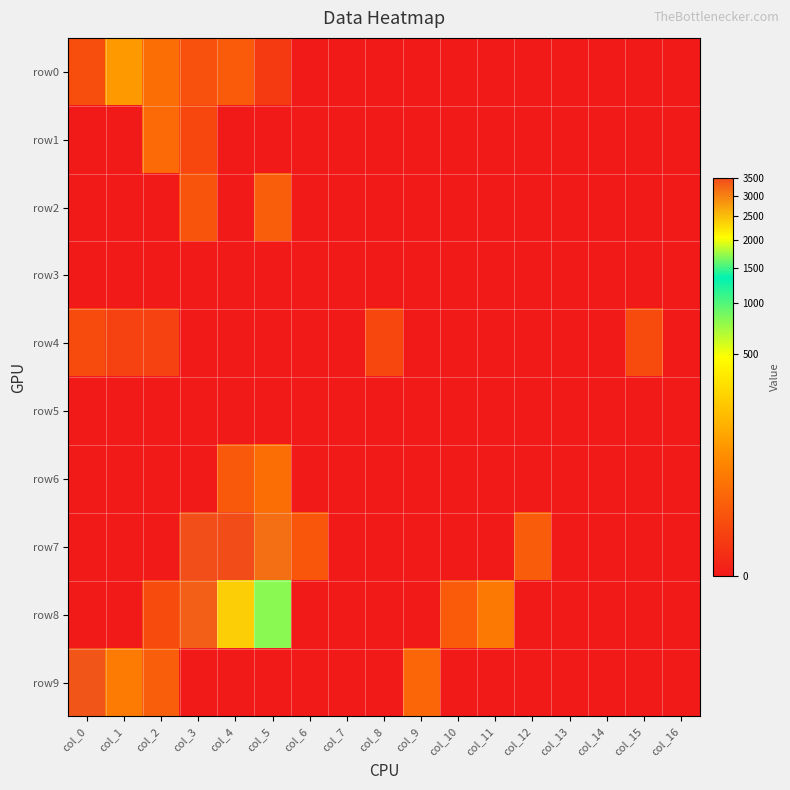

Reading left to right, list all the values displayed in this chart.

row0: col_0=5	col_1=86	col_2=23	col_3=6	col_4=10	col_5=1	col_6=0	col_7=0	col_8=0	col_9=0	col_10=0	col_11=0	col_12=0	col_13=0	col_14=0	col_15=0	col_16=0
row1: col_0=0	col_1=0	col_2=20	col_3=3	col_4=0	col_5=0	col_6=0	col_7=0	col_8=0	col_9=0	col_10=0	col_11=0	col_12=0	col_13=0	col_14=0	col_15=0	col_16=0
row2: col_0=0	col_1=0	col_2=0	col_3=7	col_4=0	col_5=12	col_6=0	col_7=0	col_8=0	col_9=0	col_10=0	col_11=0	col_12=0	col_13=0	col_14=0	col_15=0	col_16=0
row3: col_0=0	col_1=0	col_2=0	col_3=0	col_4=0	col_5=0	col_6=0	col_7=0	col_8=0	col_9=0	col_10=0	col_11=0	col_12=0	col_13=0	col_14=0	col_15=0	col_16=0
row4: col_0=4	col_1=2	col_2=2	col_3=0	col_4=0	col_5=0	col_6=0	col_7=0	col_8=3	col_9=0	col_10=0	col_11=0	col_12=0	col_13=0	col_14=0	col_15=4	col_16=0
row5: col_0=0	col_1=0	col_2=0	col_3=0	col_4=0	col_5=0	col_6=0	col_7=0	col_8=0	col_9=0	col_10=0	col_11=0	col_12=0	col_13=0	col_14=0	col_15=0	col_16=0
row6: col_0=0	col_1=0	col_2=0	col_3=0	col_4=9	col_5=24	col_6=0	col_7=0	col_8=0	col_9=0	col_10=0	col_11=0	col_12=0	col_13=0	col_14=0	col_15=0	col_16=0
row7: col_0=0	col_1=0	col_2=0	col_3=3465	col_4=3508	col_5=3162	col_6=8	col_7=0	col_8=0	col_9=0	col_10=0	col_11=0	col_12=11	col_13=0	col_14=0	col_15=0	col_16=0
row8: col_0=0	col_1=0	col_2=4	col_3=3321	col_4=2382	col_5=1688	col_6=0	col_7=0	col_8=0	col_9=0	col_10=10	col_11=35	col_12=0	col_13=0	col_14=0	col_15=0	col_16=0
row9: col_0=3408	col_1=38	col_2=12	col_3=0	col_4=0	col_5=0	col_6=0	col_7=0	col_8=0	col_9=17	col_10=0	col_11=0	col_12=0	col_13=0	col_14=0	col_15=0	col_16=0